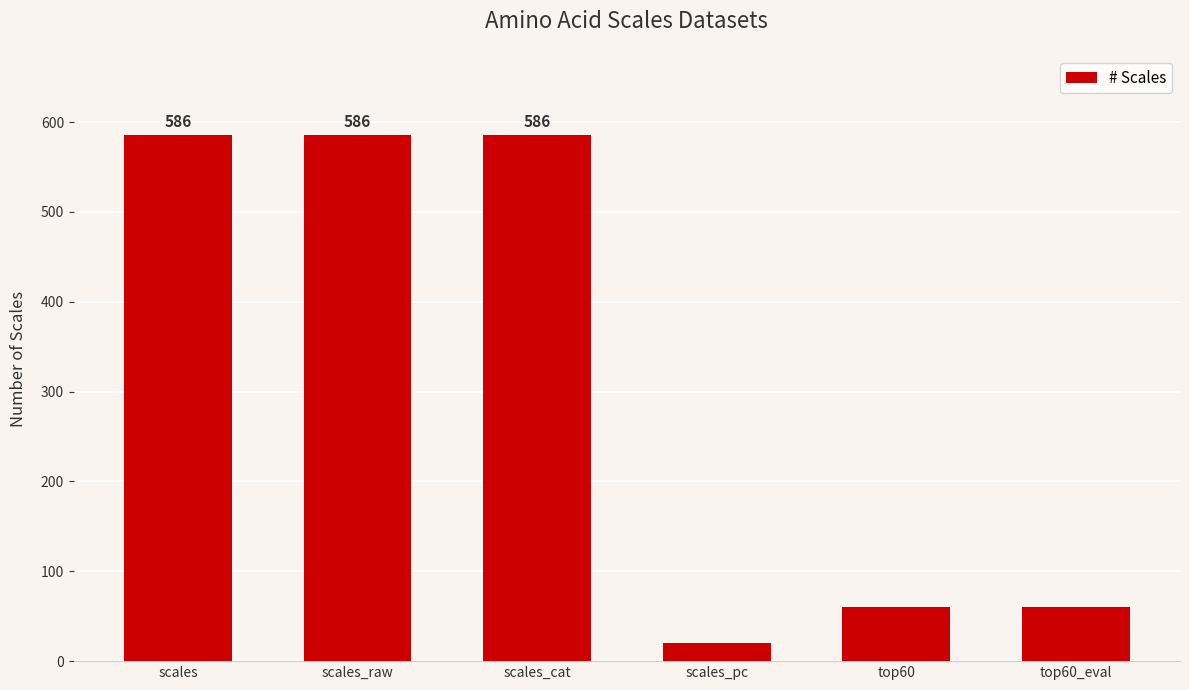

Count the number of data series in this chart.

1